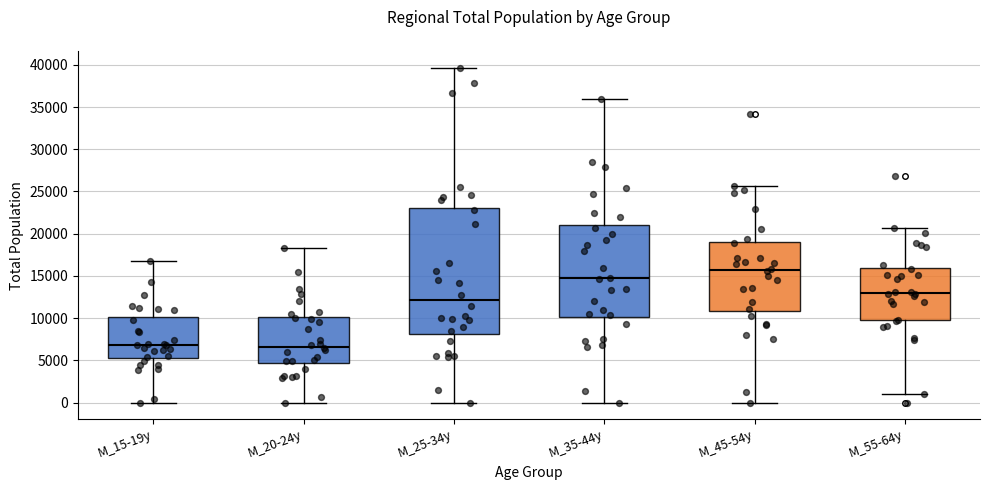

Reading left to right, transcribe this box plot: for each box, give where its median line is, the range the box spans, and where its two whiskers end, as read against the y-axis. The values are not printed on the chart, so give them approximately, as read against the axis.

M_15-19y: median 7000, box 5500 to 10000, whiskers 0 to 16500
M_20-24y: median 6500, box 4500 to 10000, whiskers 0 to 18500
M_25-34y: median 12000, box 8000 to 23000, whiskers 0 to 39500
M_35-44y: median 14500, box 10000 to 21000, whiskers 0 to 36000
M_45-54y: median 15500, box 11000 to 19000, whiskers 0 to 25500
M_55-64y: median 13000, box 10000 to 16000, whiskers 1000 to 20500